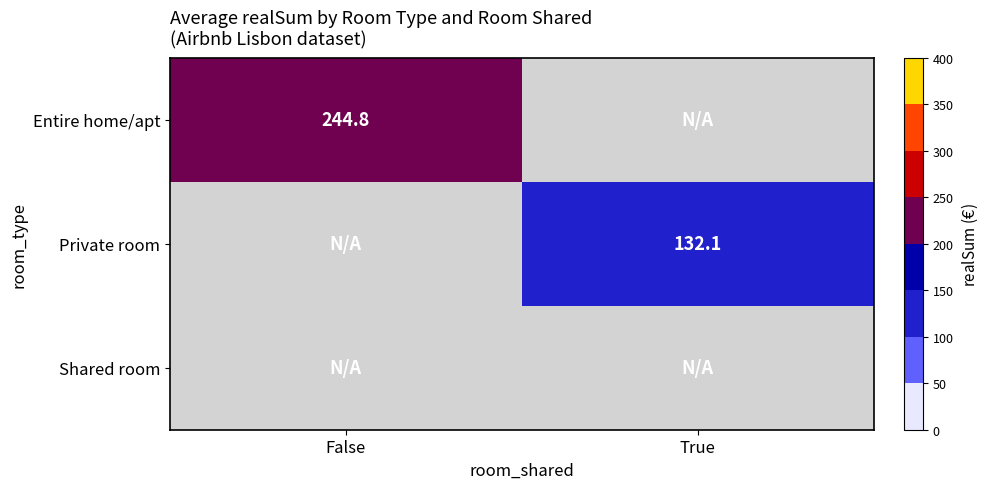

How many categories are shown in the chart?

2